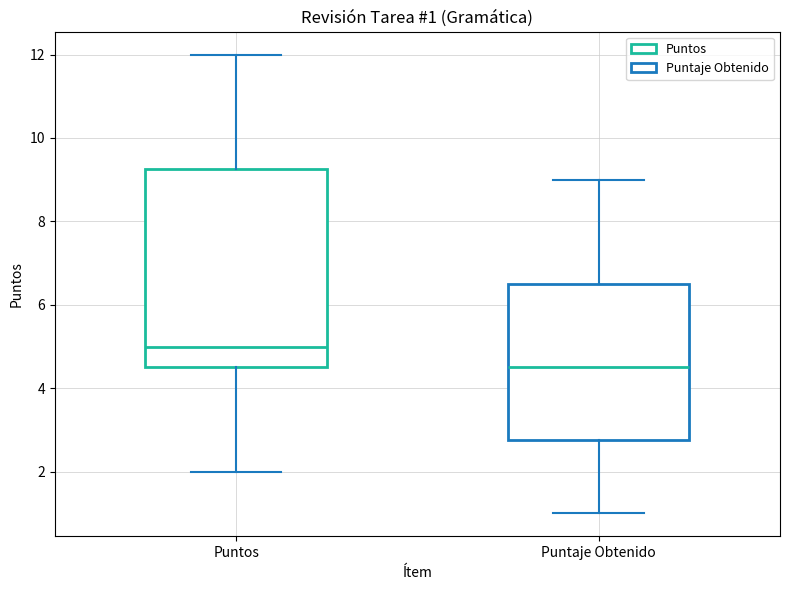

Which box's median line is the highest?

Puntos